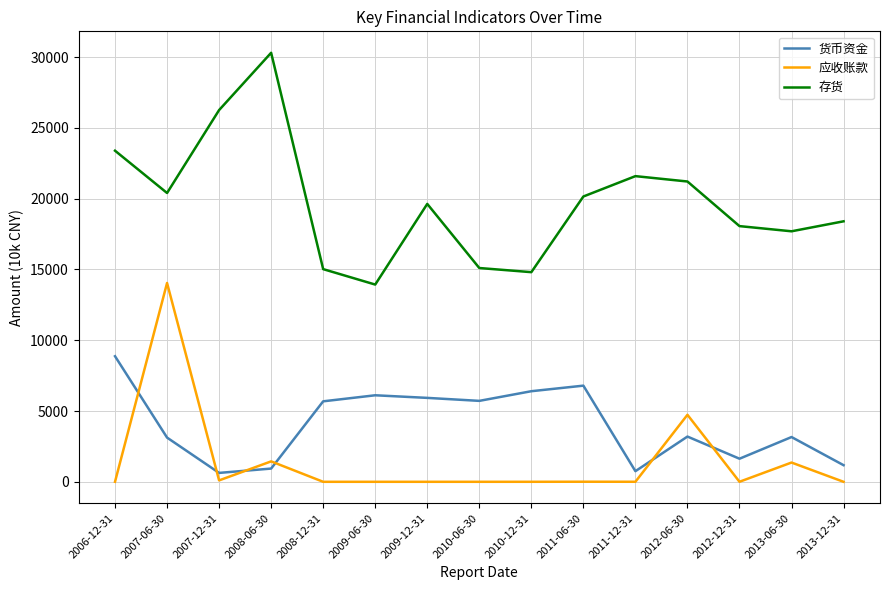

True or false: 存货 has a value of 3747 at 2013-12-31.

False